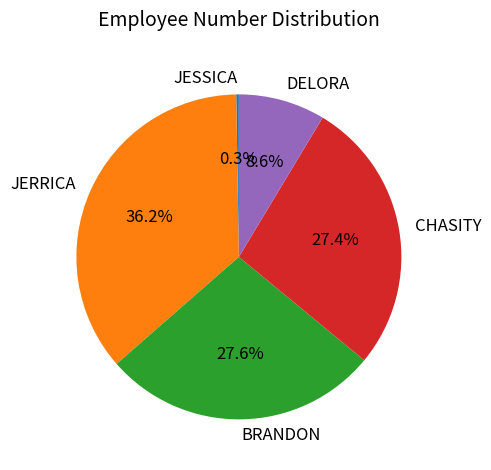

To the nearest percent, what is the combined percentage of BRANDON and DELORA?

36%